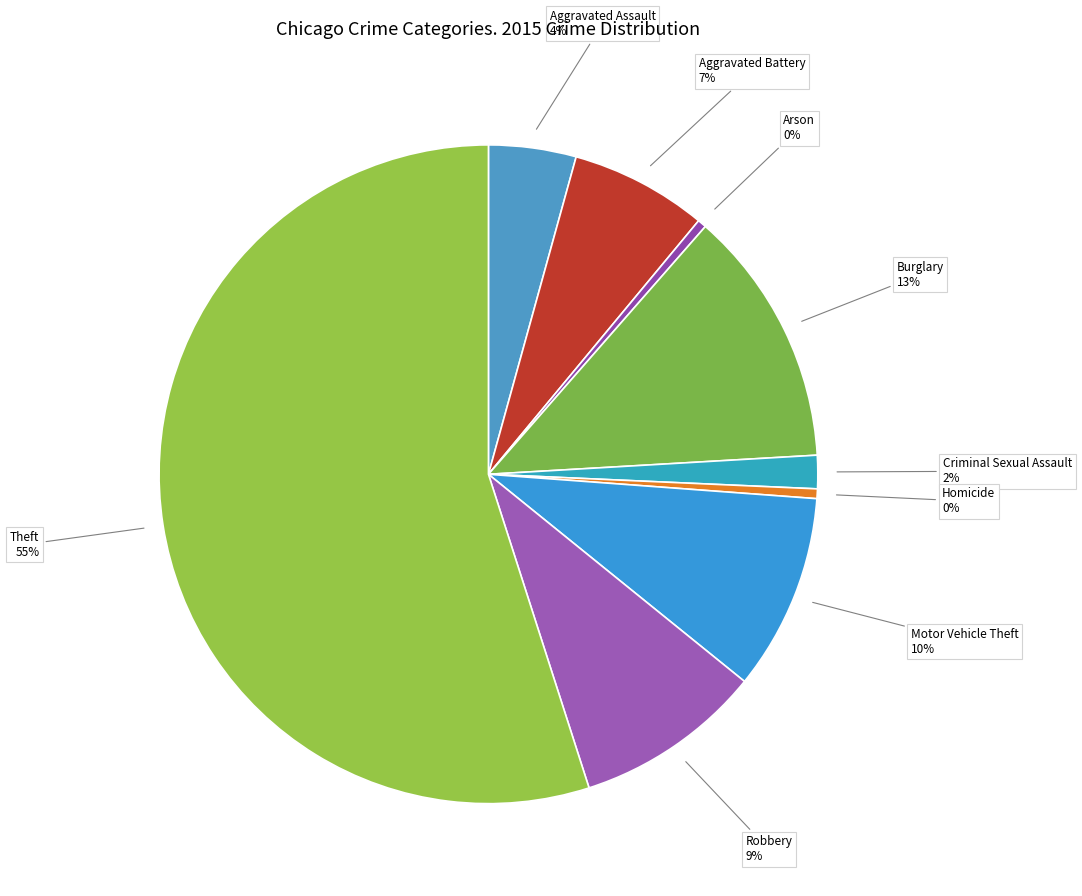

Do Motor Vehicle Theft and Criminal Sexual Assault together represent more than half of the pie?

No